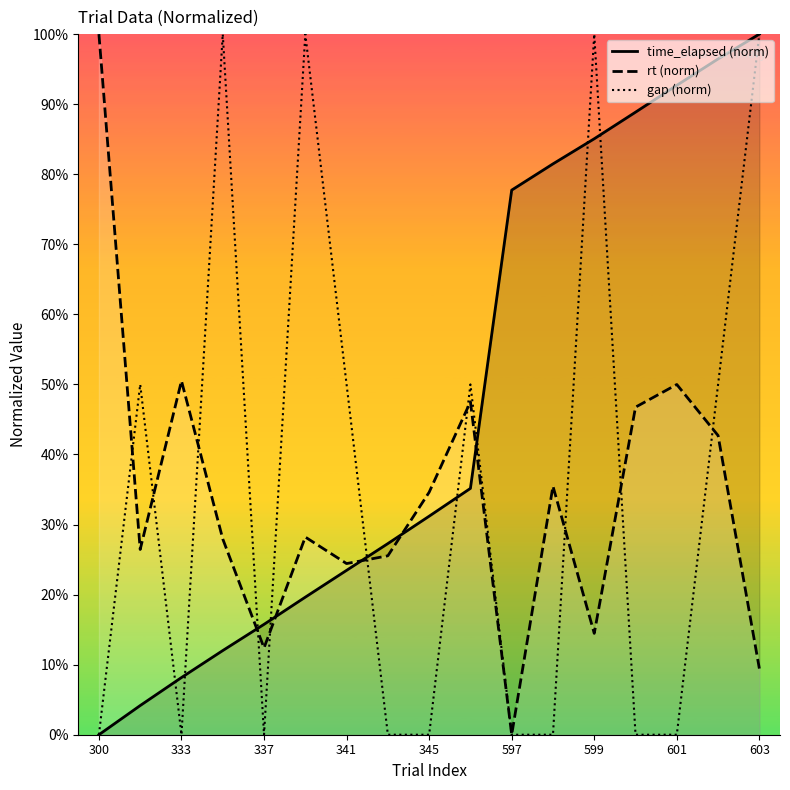

What is the spread (max minus min) of values at 599?

85.5